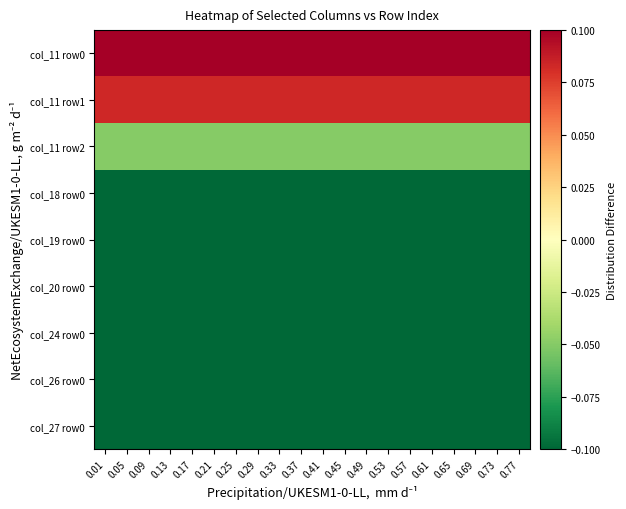

Reading left to right, list all the values displayed in this chart.

col_11 row0: 0.01=0.1	0.05=0.1	0.09=0.1	0.13=0.1	0.17=0.1	0.21=0.1	0.25=0.1	0.29=0.1	0.33=0.1	0.37=0.1	0.41=0.1	0.45=0.1	0.49=0.1	0.53=0.1	0.57=0.1	0.61=0.1	0.65=0.1	0.69=0.1	0.73=0.1	0.77=0.1
col_11 row1: 0.01=0.1	0.05=0.1	0.09=0.1	0.13=0.1	0.17=0.1	0.21=0.1	0.25=0.1	0.29=0.1	0.33=0.1	0.37=0.1	0.41=0.1	0.45=0.1	0.49=0.1	0.53=0.1	0.57=0.1	0.61=0.1	0.65=0.1	0.69=0.1	0.73=0.1	0.77=0.1
col_11 row2: 0.01=-0.0	0.05=-0.0	0.09=-0.0	0.13=-0.0	0.17=-0.0	0.21=-0.0	0.25=-0.0	0.29=-0.0	0.33=-0.0	0.37=-0.0	0.41=-0.0	0.45=-0.0	0.49=-0.0	0.53=-0.0	0.57=-0.0	0.61=-0.0	0.65=-0.0	0.69=-0.0	0.73=-0.0	0.77=-0.0
col_18 row0: 0.01=-0.1	0.05=-0.1	0.09=-0.1	0.13=-0.1	0.17=-0.1	0.21=-0.1	0.25=-0.1	0.29=-0.1	0.33=-0.1	0.37=-0.1	0.41=-0.1	0.45=-0.1	0.49=-0.1	0.53=-0.1	0.57=-0.1	0.61=-0.1	0.65=-0.1	0.69=-0.1	0.73=-0.1	0.77=-0.1
col_19 row0: 0.01=-0.1	0.05=-0.1	0.09=-0.1	0.13=-0.1	0.17=-0.1	0.21=-0.1	0.25=-0.1	0.29=-0.1	0.33=-0.1	0.37=-0.1	0.41=-0.1	0.45=-0.1	0.49=-0.1	0.53=-0.1	0.57=-0.1	0.61=-0.1	0.65=-0.1	0.69=-0.1	0.73=-0.1	0.77=-0.1
col_20 row0: 0.01=-0.1	0.05=-0.1	0.09=-0.1	0.13=-0.1	0.17=-0.1	0.21=-0.1	0.25=-0.1	0.29=-0.1	0.33=-0.1	0.37=-0.1	0.41=-0.1	0.45=-0.1	0.49=-0.1	0.53=-0.1	0.57=-0.1	0.61=-0.1	0.65=-0.1	0.69=-0.1	0.73=-0.1	0.77=-0.1
col_24 row0: 0.01=-0.1	0.05=-0.1	0.09=-0.1	0.13=-0.1	0.17=-0.1	0.21=-0.1	0.25=-0.1	0.29=-0.1	0.33=-0.1	0.37=-0.1	0.41=-0.1	0.45=-0.1	0.49=-0.1	0.53=-0.1	0.57=-0.1	0.61=-0.1	0.65=-0.1	0.69=-0.1	0.73=-0.1	0.77=-0.1
col_26 row0: 0.01=-0.1	0.05=-0.1	0.09=-0.1	0.13=-0.1	0.17=-0.1	0.21=-0.1	0.25=-0.1	0.29=-0.1	0.33=-0.1	0.37=-0.1	0.41=-0.1	0.45=-0.1	0.49=-0.1	0.53=-0.1	0.57=-0.1	0.61=-0.1	0.65=-0.1	0.69=-0.1	0.73=-0.1	0.77=-0.1
col_27 row0: 0.01=-0.1	0.05=-0.1	0.09=-0.1	0.13=-0.1	0.17=-0.1	0.21=-0.1	0.25=-0.1	0.29=-0.1	0.33=-0.1	0.37=-0.1	0.41=-0.1	0.45=-0.1	0.49=-0.1	0.53=-0.1	0.57=-0.1	0.61=-0.1	0.65=-0.1	0.69=-0.1	0.73=-0.1	0.77=-0.1